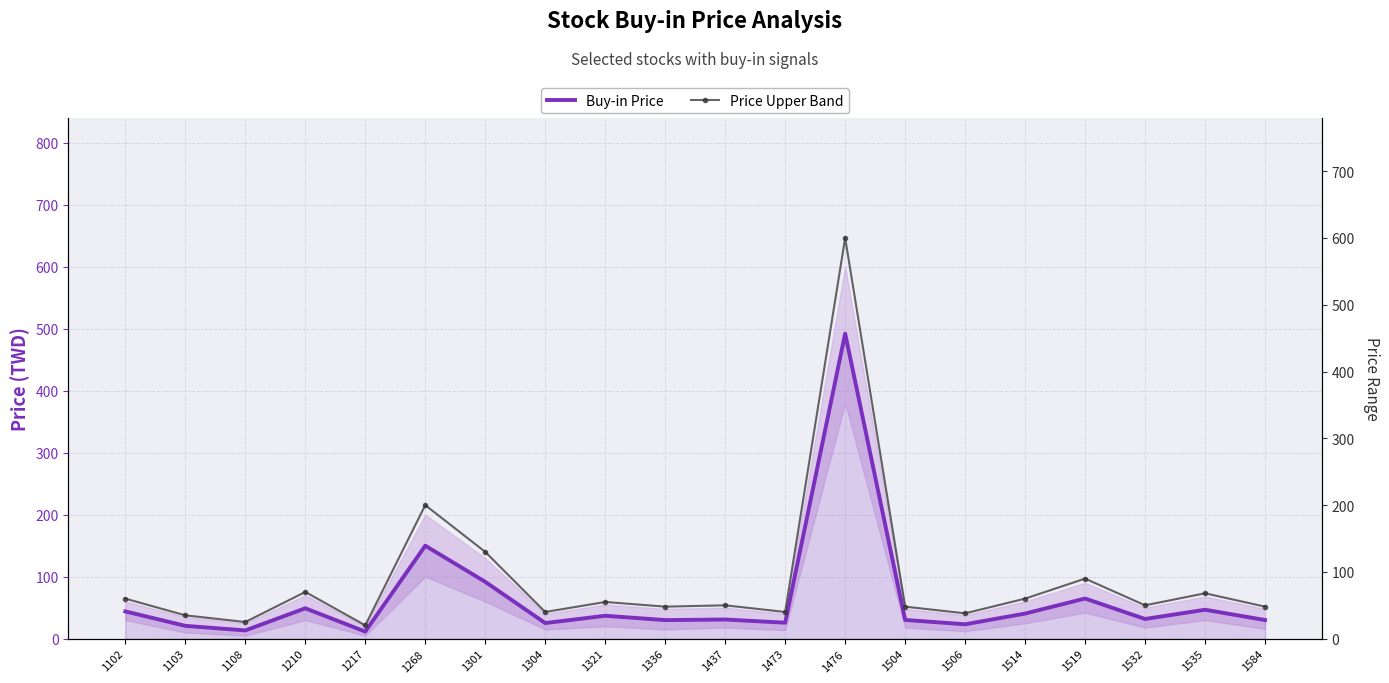

In Buy-in Price, how many points are lower than both neighbors (excluding endpoints)?

7